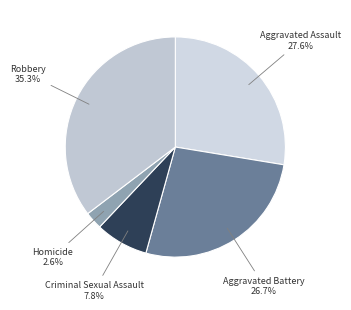

Between Aggravated Assault and Criminal Sexual Assault, which is larger?

Aggravated Assault